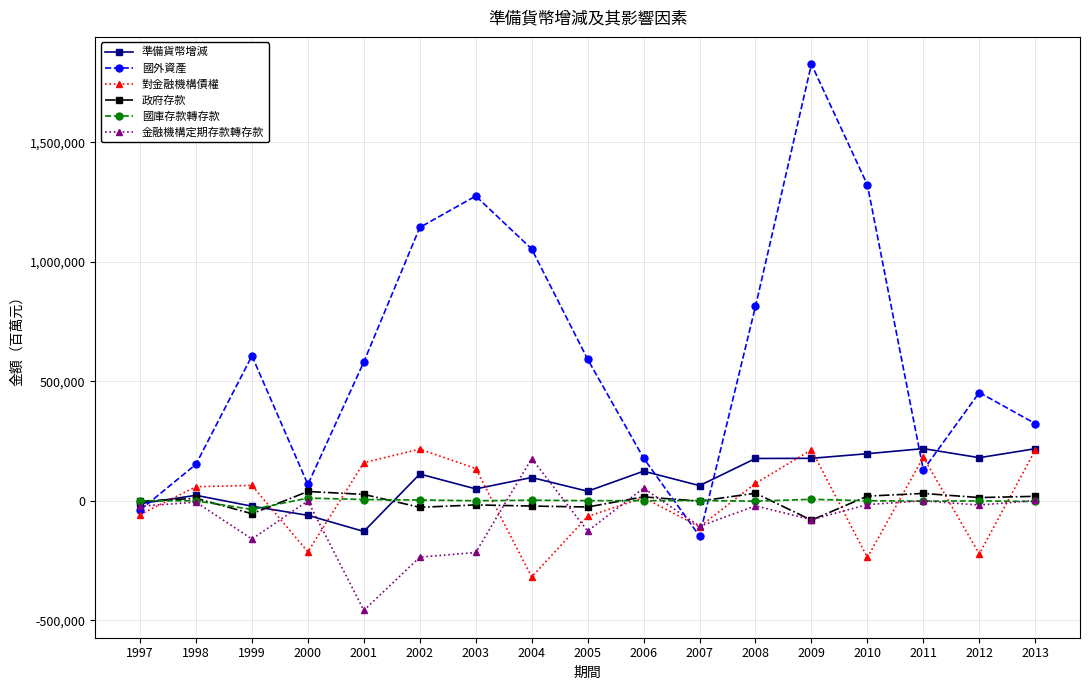

Does the chart have visible grid lines?

Yes